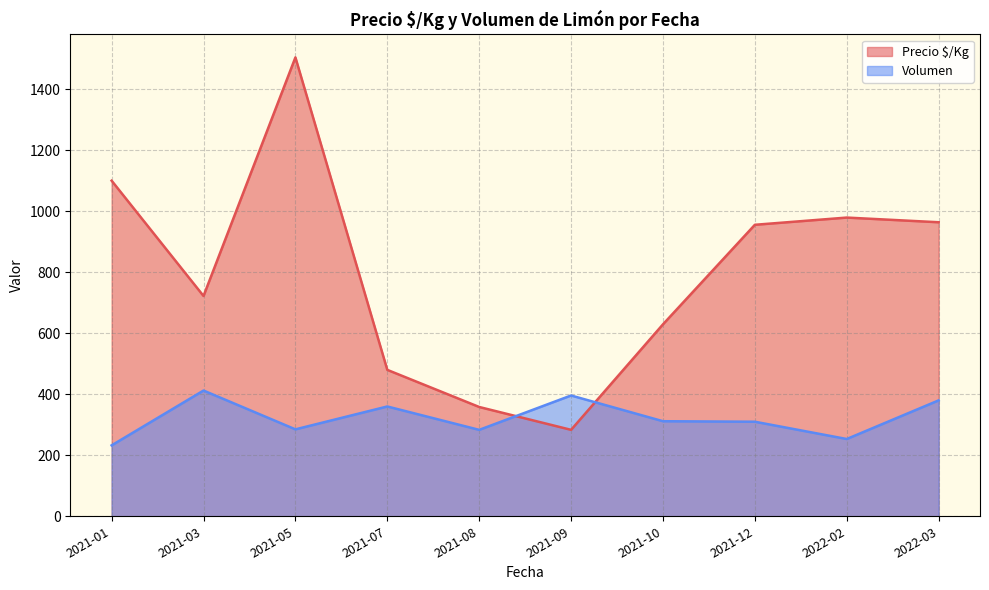

What is the average value of the Volumen series?

322.4